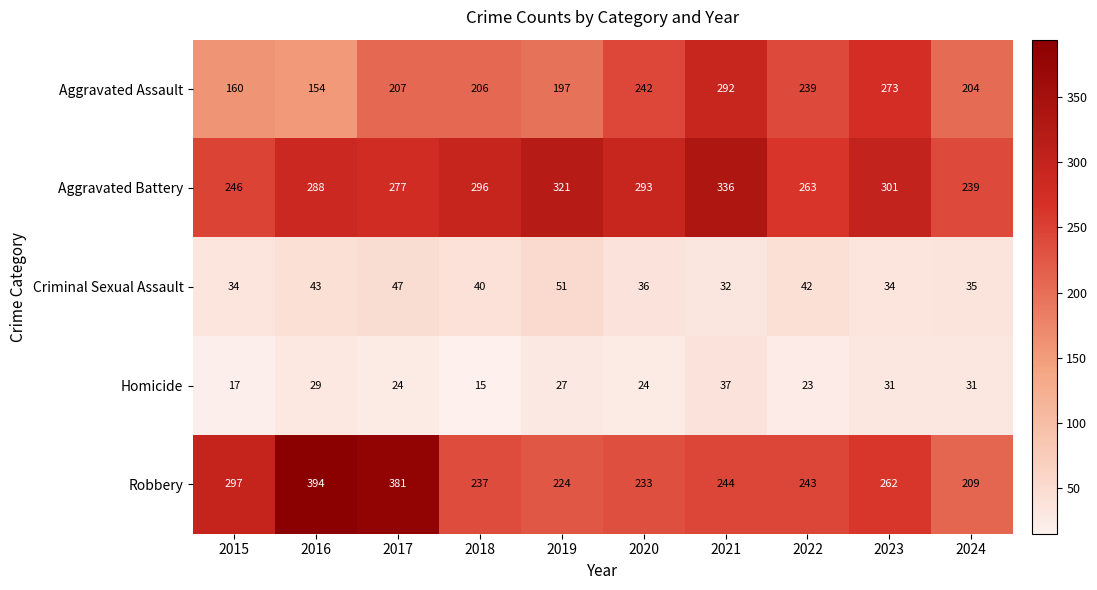

List the series in order of their peak value, lowest first.

Homicide, Criminal Sexual Assault, Aggravated Assault, Aggravated Battery, Robbery